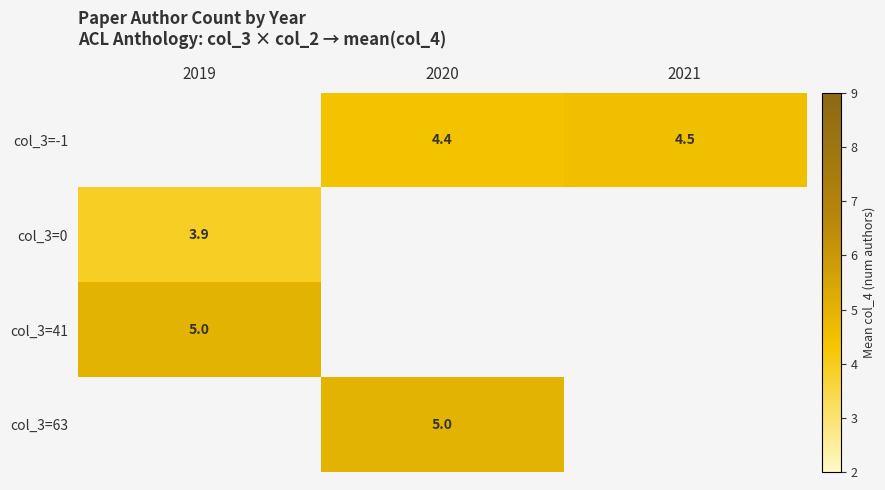

Between 2021 and 2020, which is larger?

2021